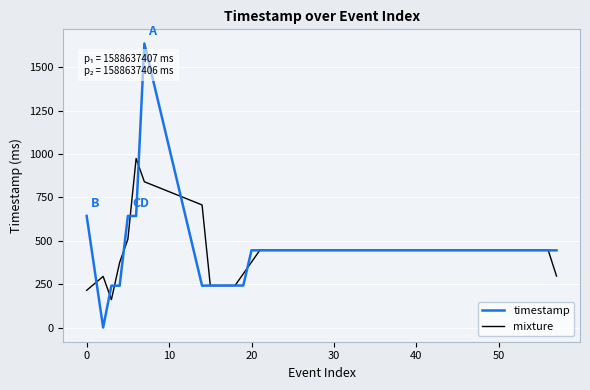

What is the highest value of the mixture series?

974.3